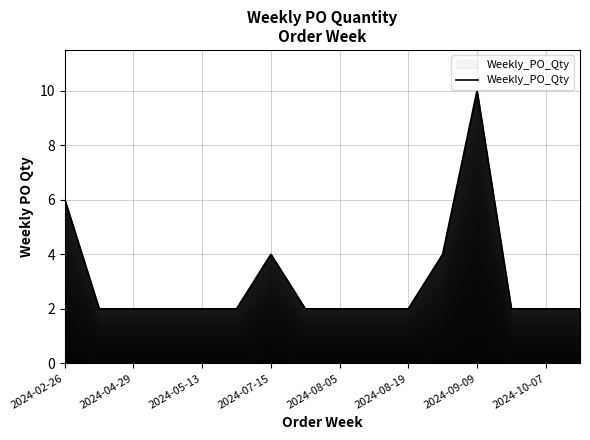

What is the maximum value shown in the chart?

10